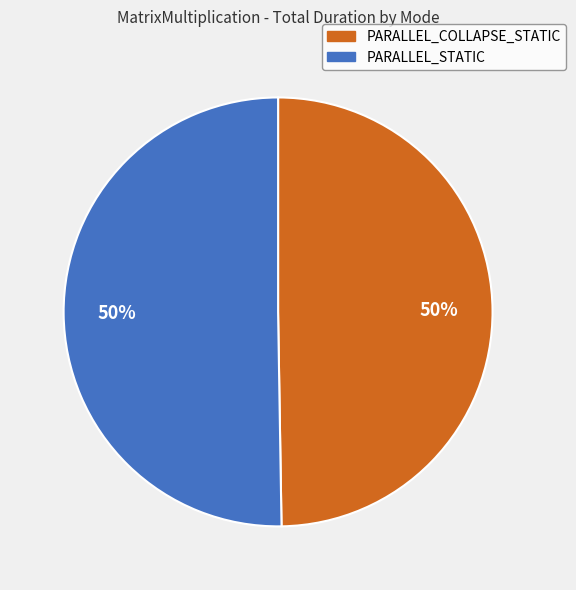

To the nearest percent, what is the average slice percentage?

50%